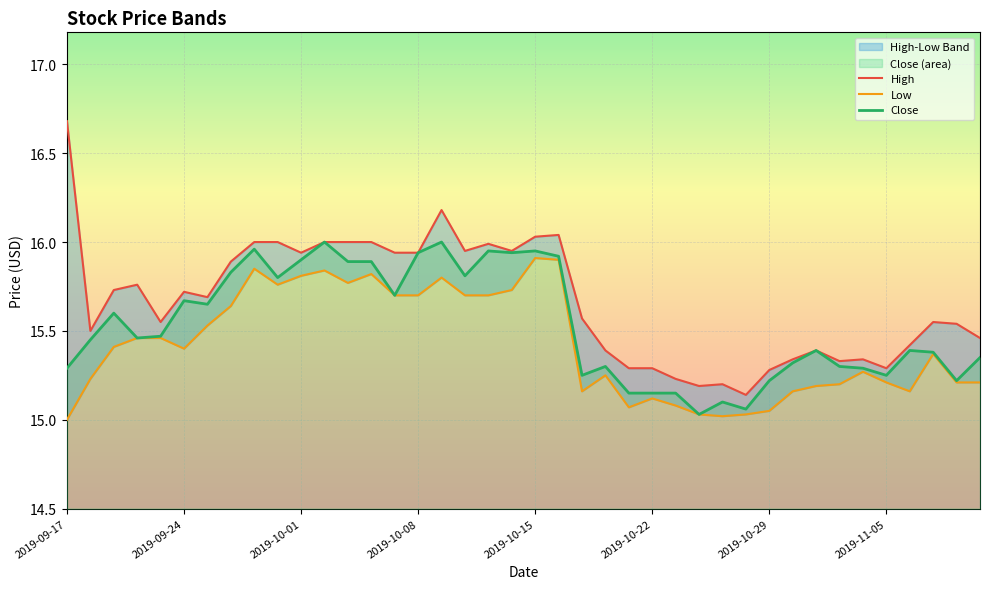

True or false: Low and Close cross at least once.

False